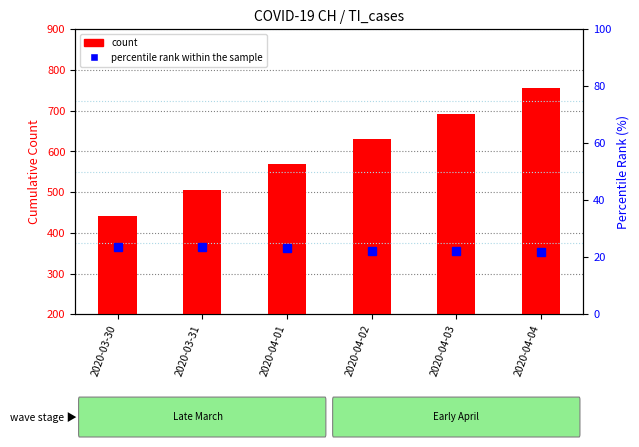

What is the total value across all series at 2020-04-02?

652.4